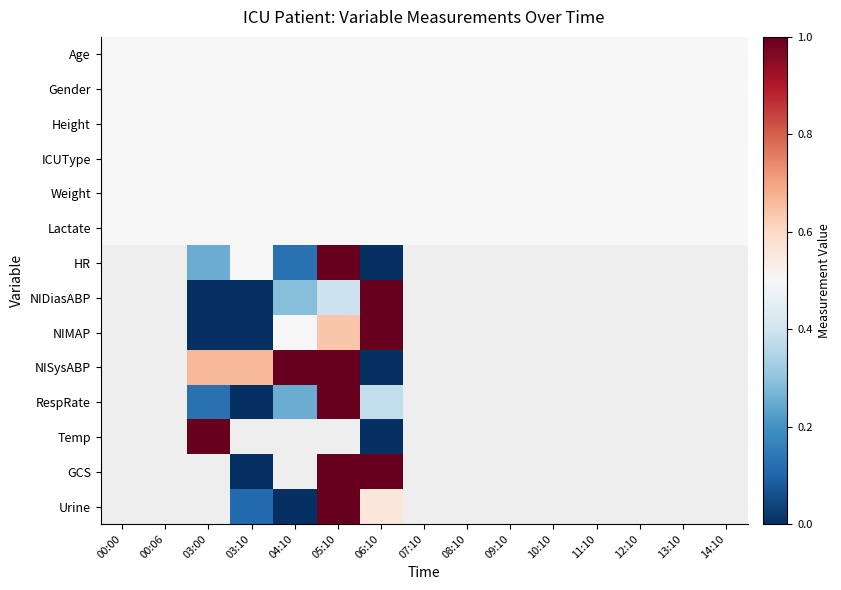

What is the spread (max minus min) of values at 00:06?

1.5